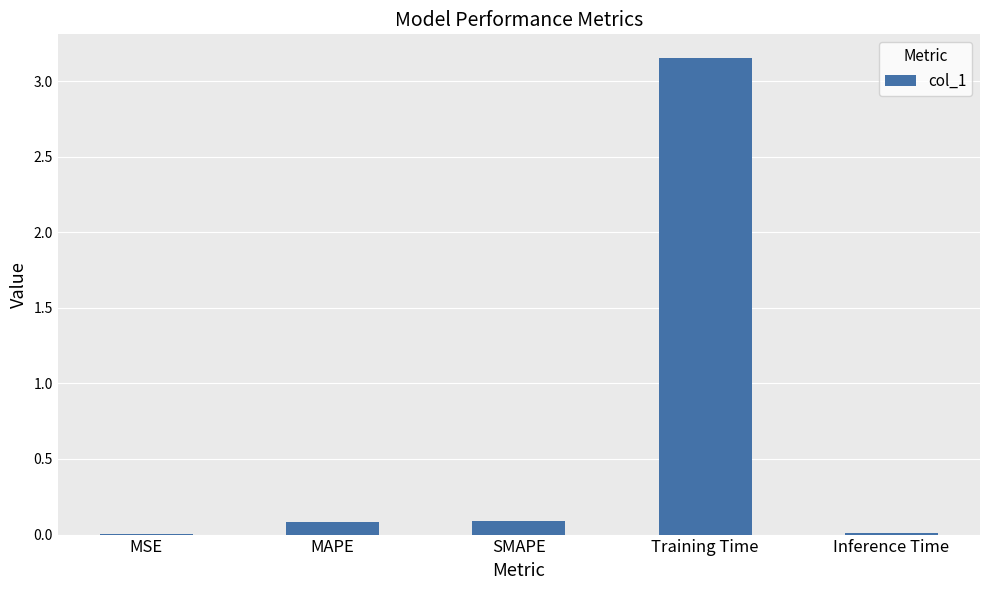

What is the difference between the values at MAPE and Training Time?

3.1